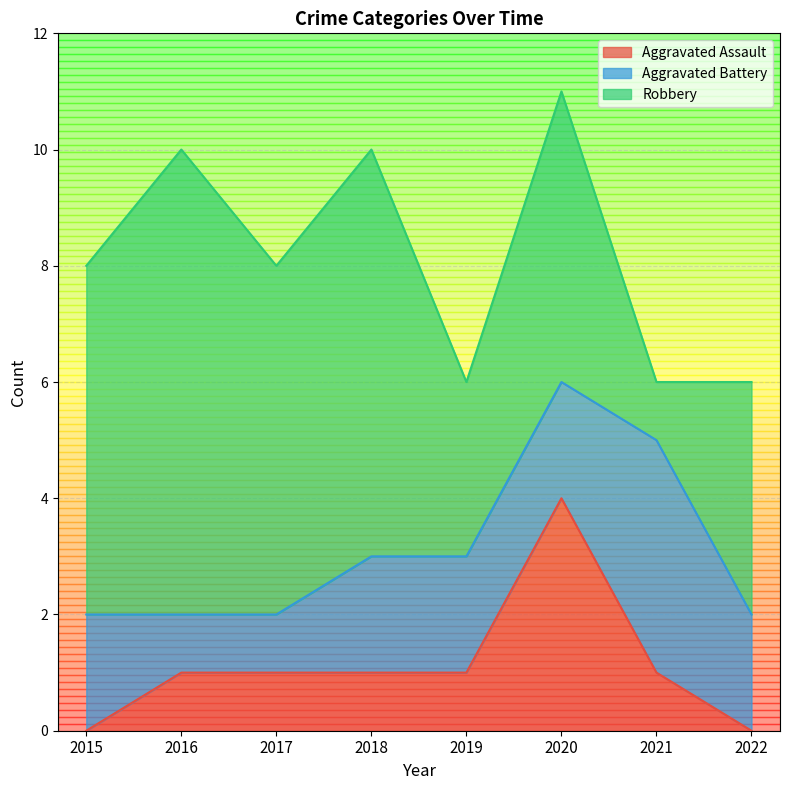

What is the value of the Robbery point at the 5th from the left?

3